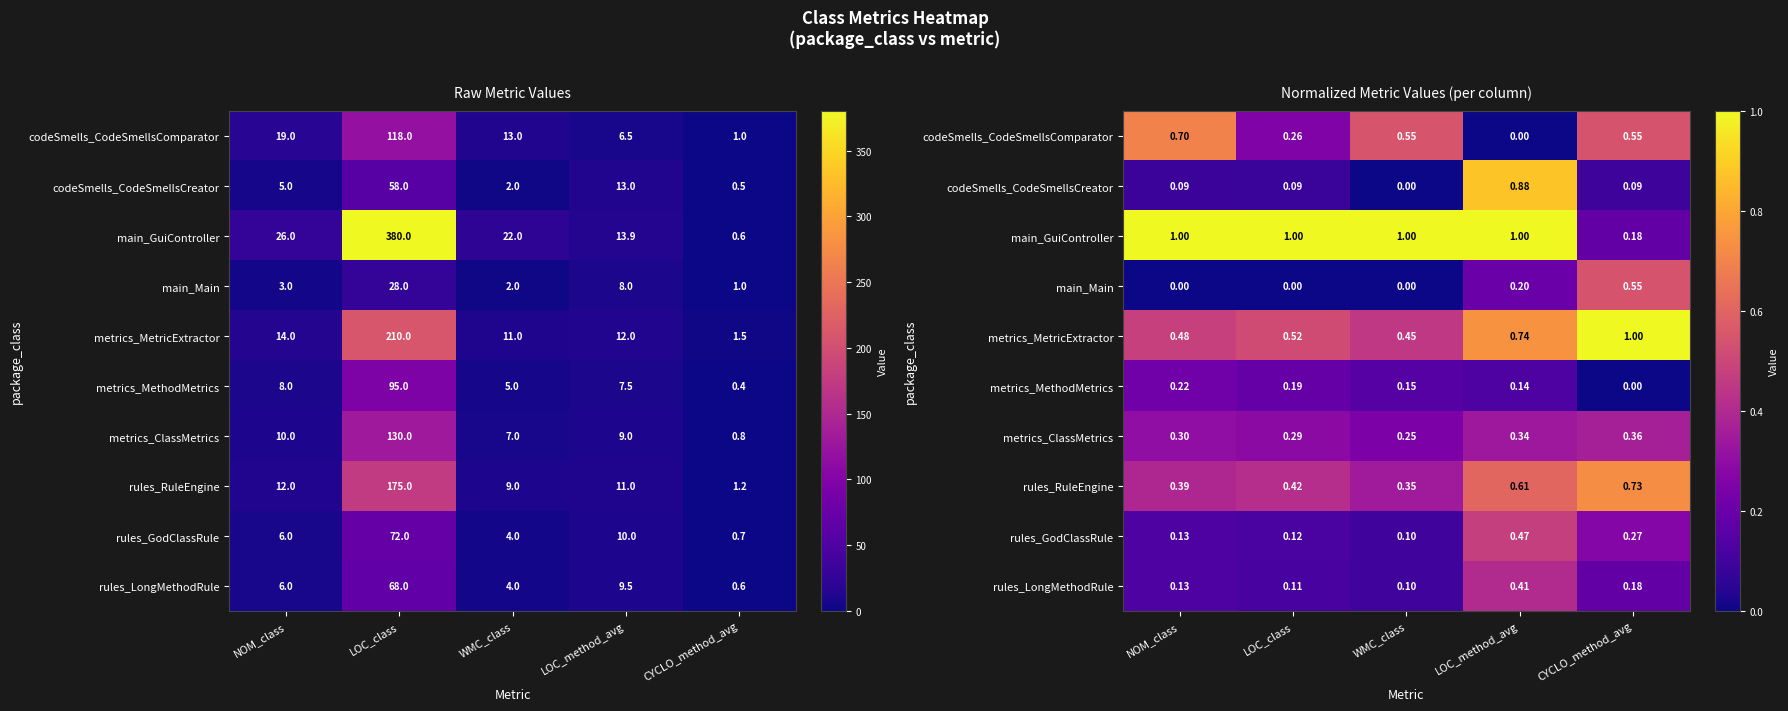

At which category is the sum across all series the highest?

LOC_method_avg